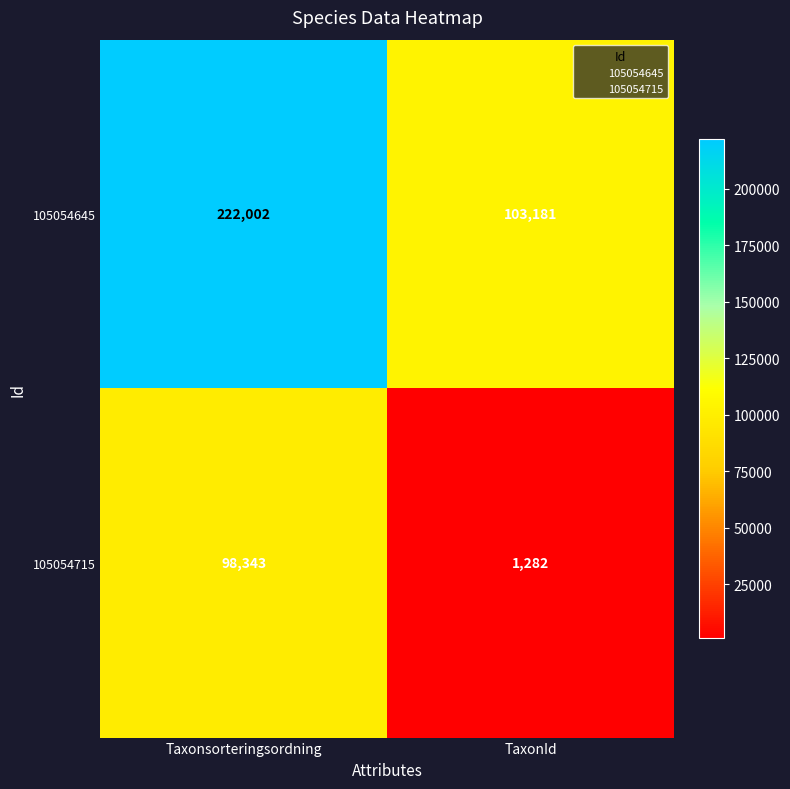

At how many categories does at least one series exceed 26536?

2